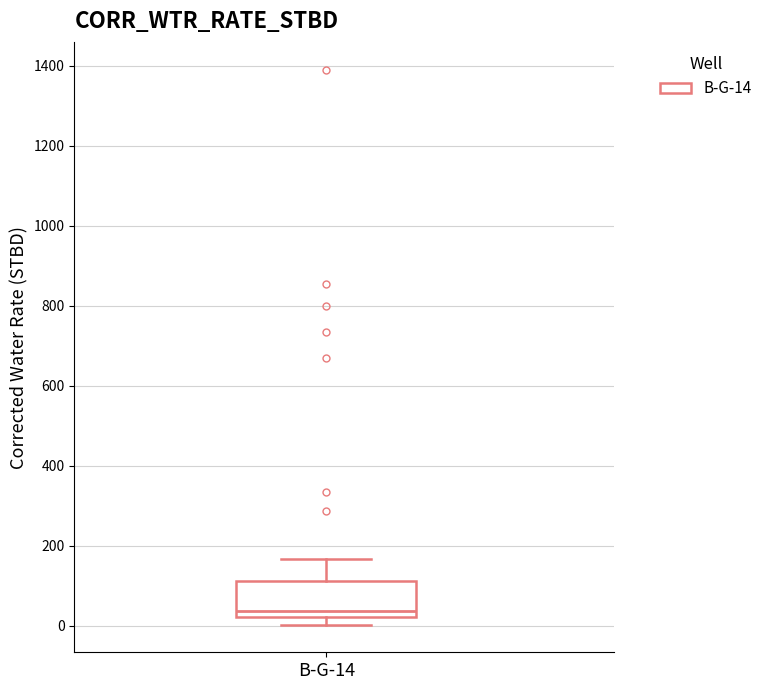

Read this box plot against the y-axis: the position of the median line, the range covered by the box, and the ends of both whiskers. The values are not printed on the chart, so give them approximately, as read against the axis.

median 40, box 20 to 120, whiskers 0 to 160